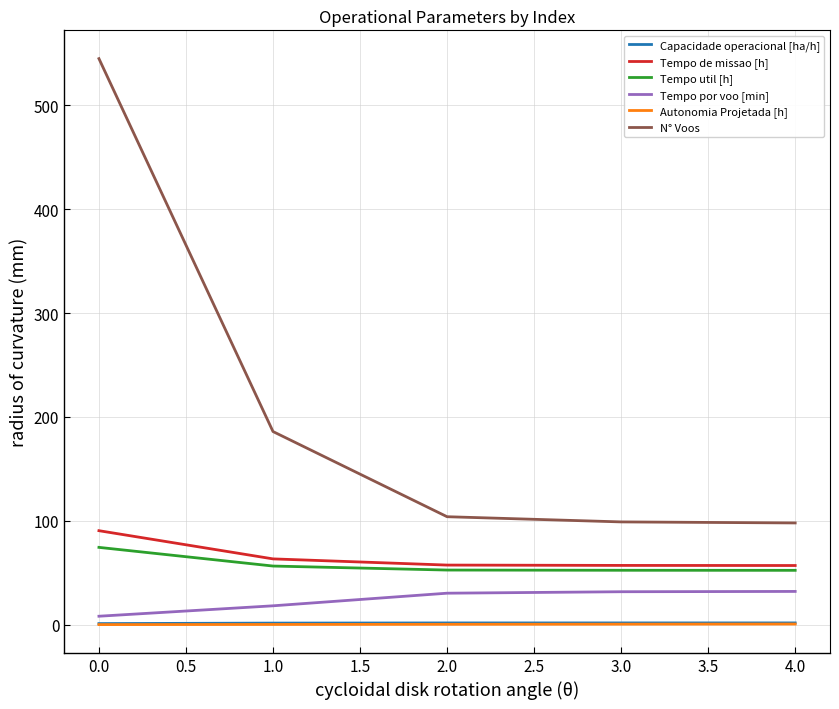

What are all the series names shown in the legend?

Capacidade operacional [ha/h], Tempo de missao [h], Tempo util [h], Tempo por voo [min], Autonomia Projetada [h], N° Voos